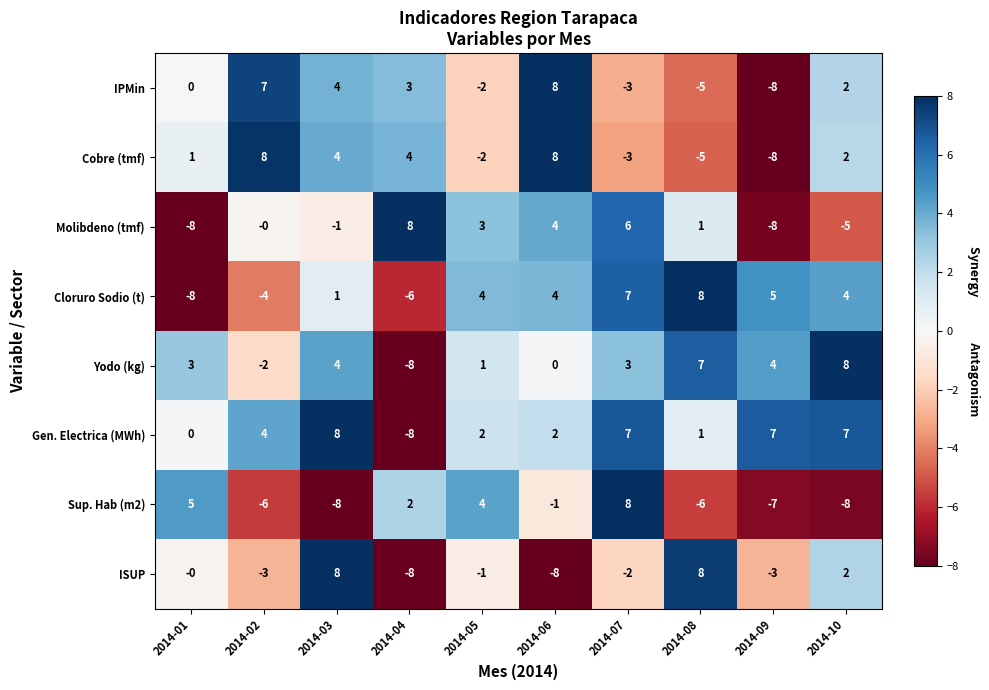

How many values in Sup. Hab (m2) are below zero?

6